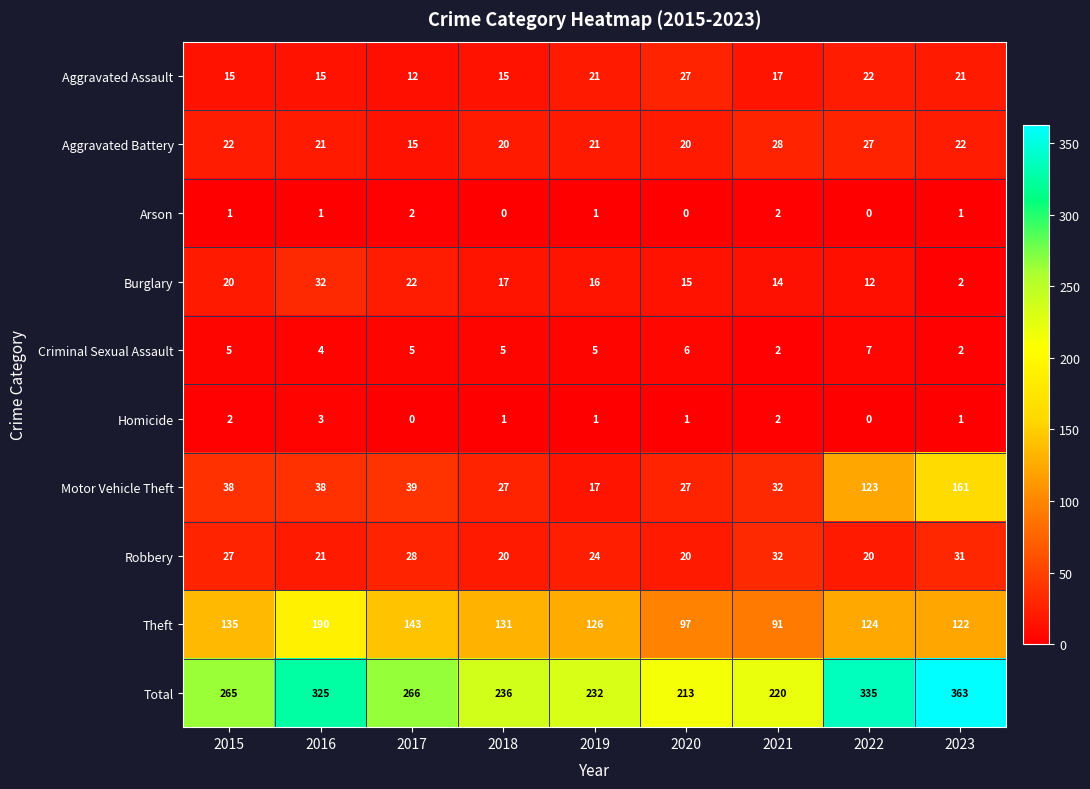

Which series changed the most between 2016 and 2022?

Motor Vehicle Theft